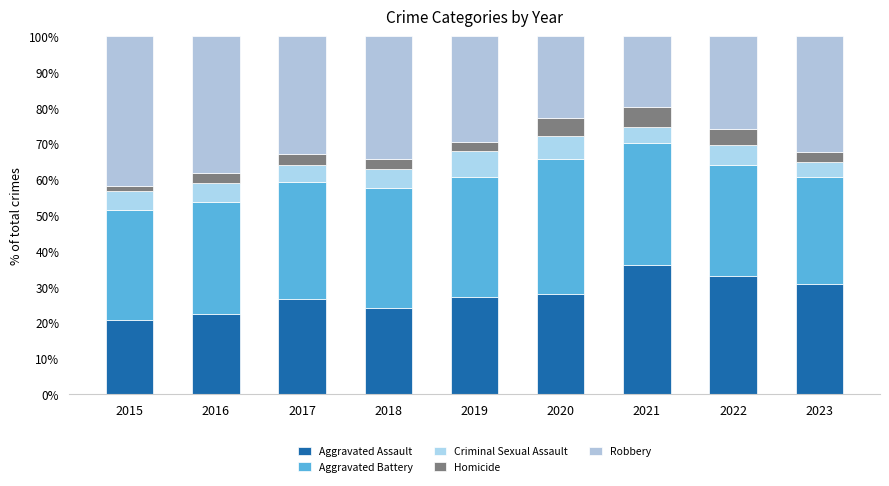

Between 2018 and 2019, which series saw the biggest shift?

Robbery